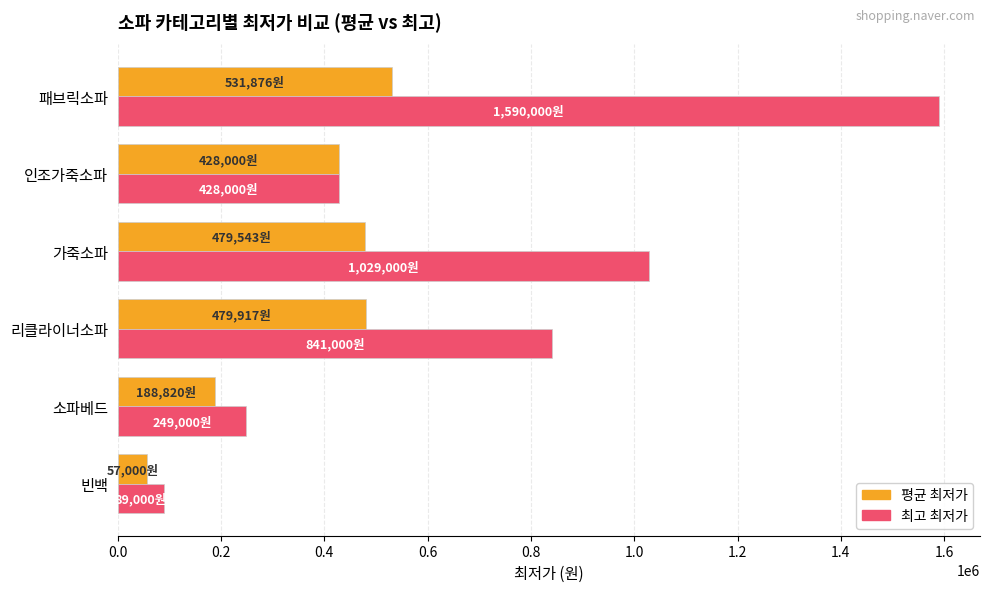

Where is 평균 최저가 nearest to the value 294438?

소파베드